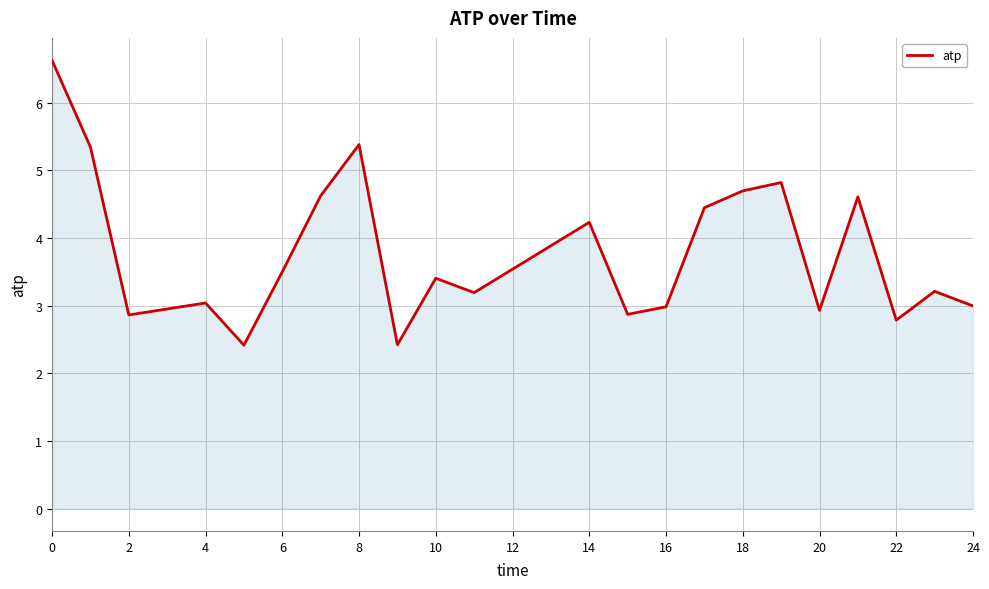

What is the greatest value displayed?

6.6